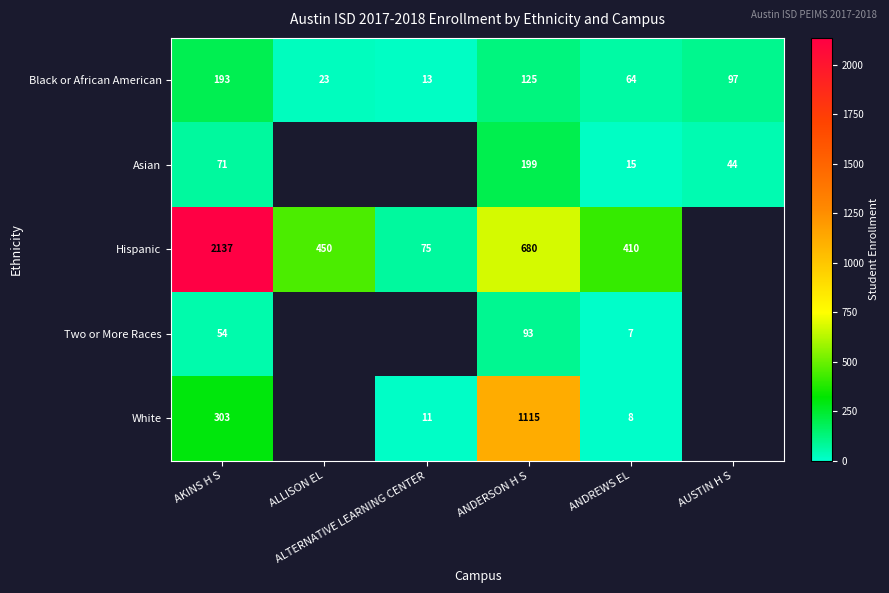

What is the sum of all Black or African American values?

515